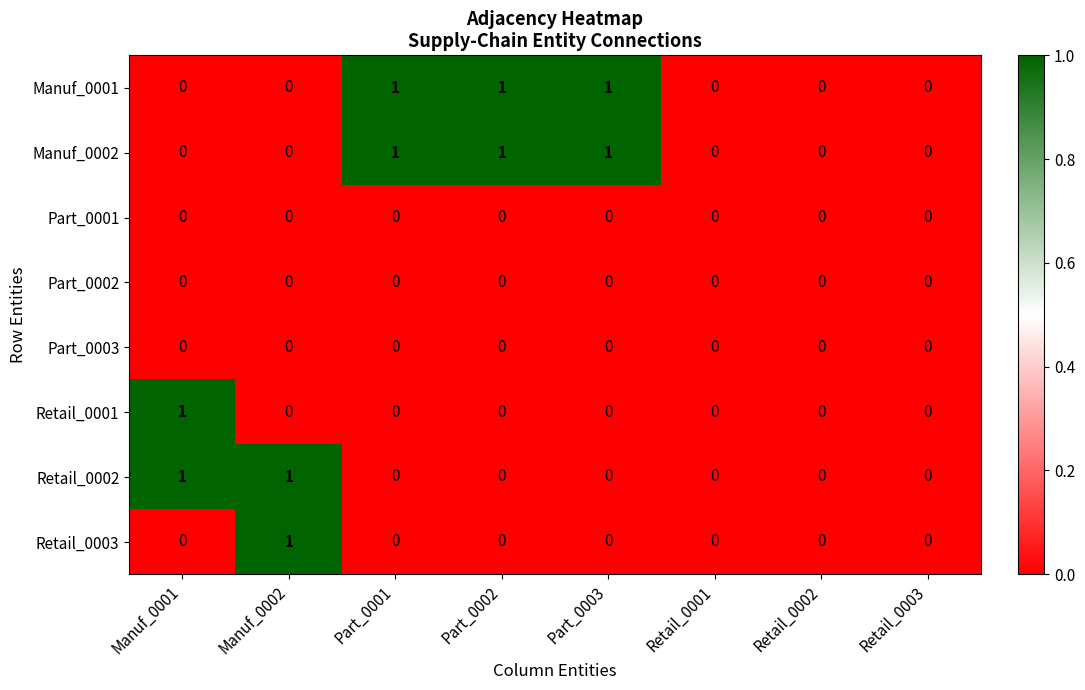

Is the value of Retail_0003 at Manuf_0002 greater than the value of Retail_0001 at Part_0001?

Yes